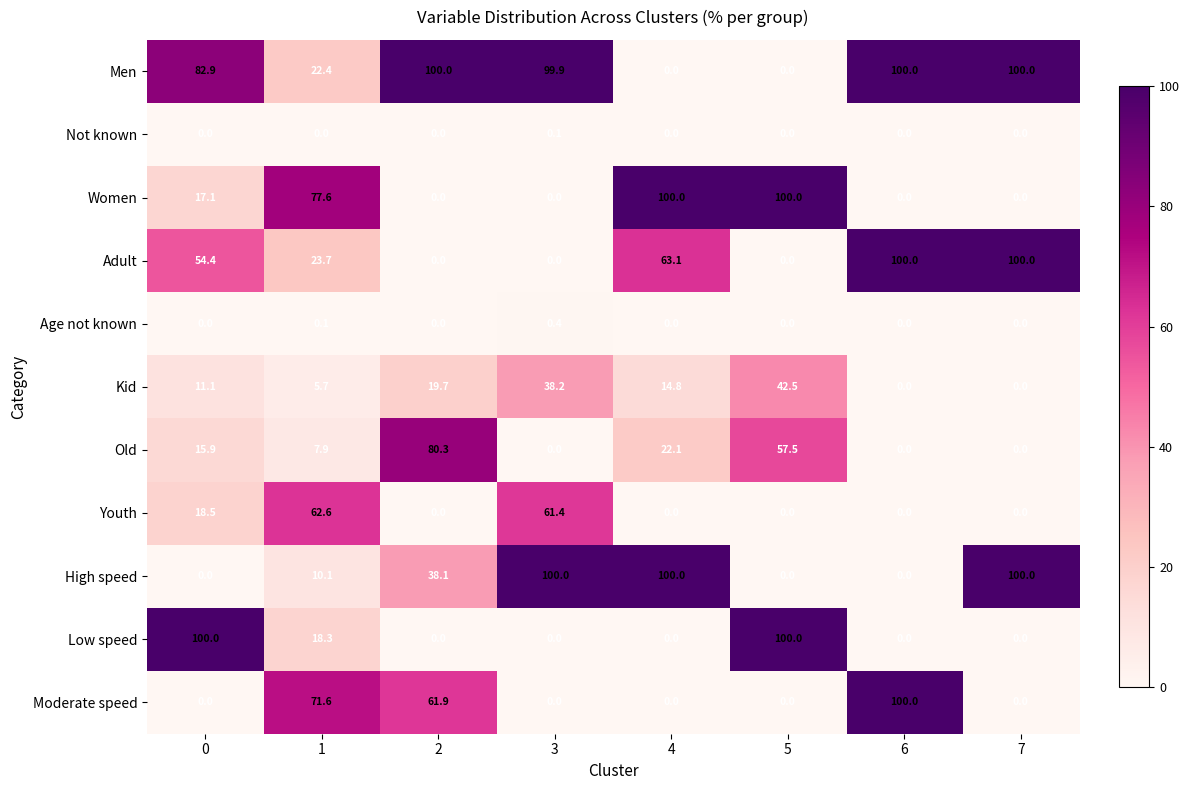

What is the sum of all Women values?

294.7